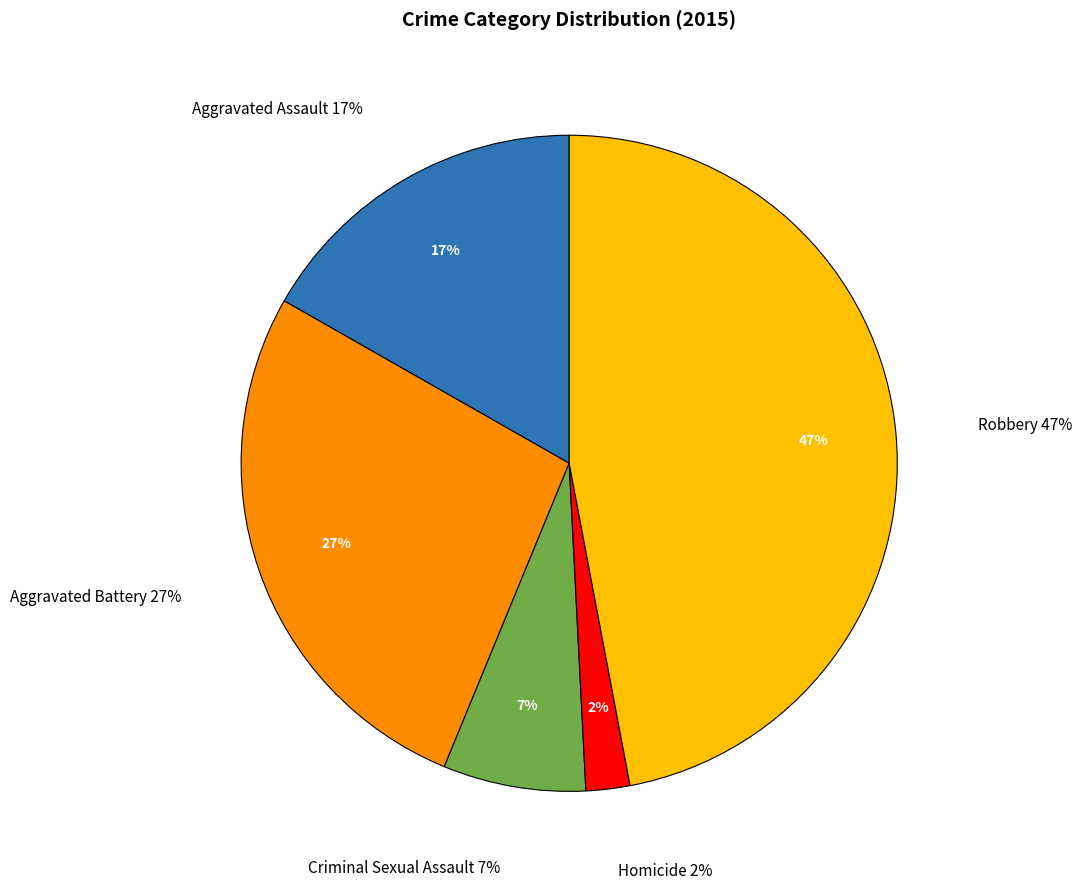

To the nearest percent, what percentage of the pie is Aggravated Battery?

27%